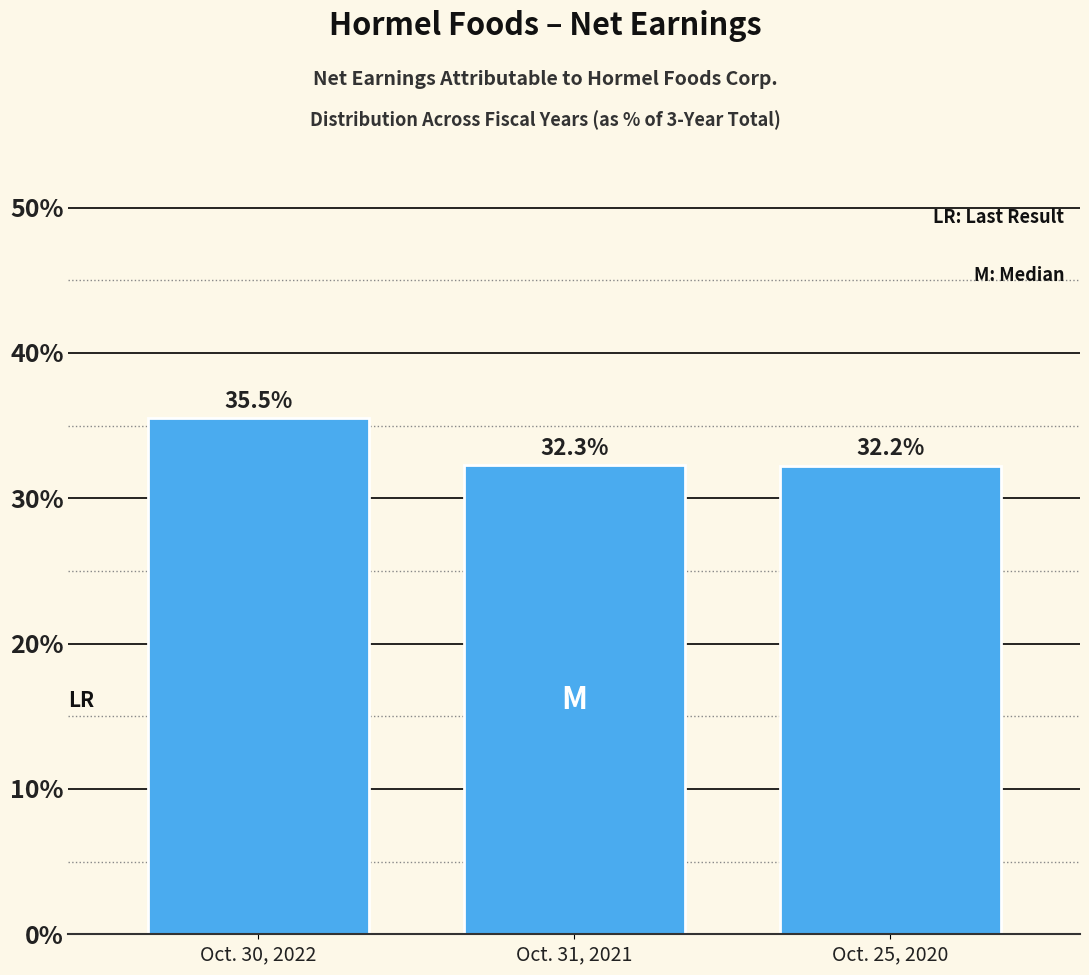

Reading left to right, extract all data points from this chart.

35.5	32.3	32.2